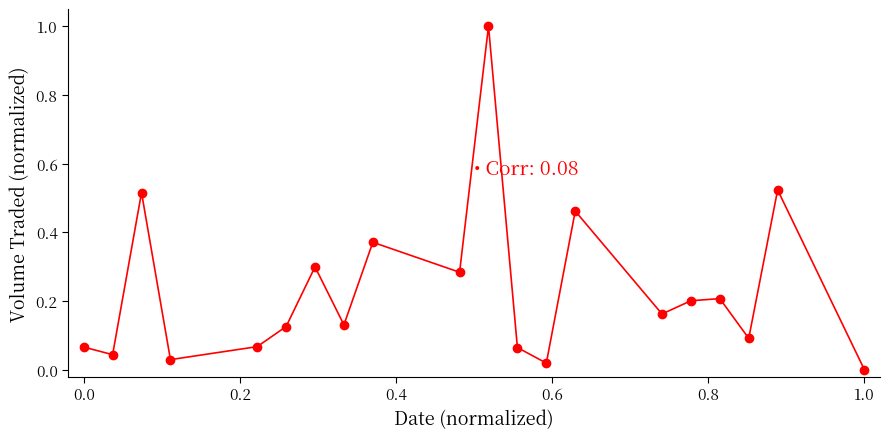

What is the greatest value displayed?

1.0